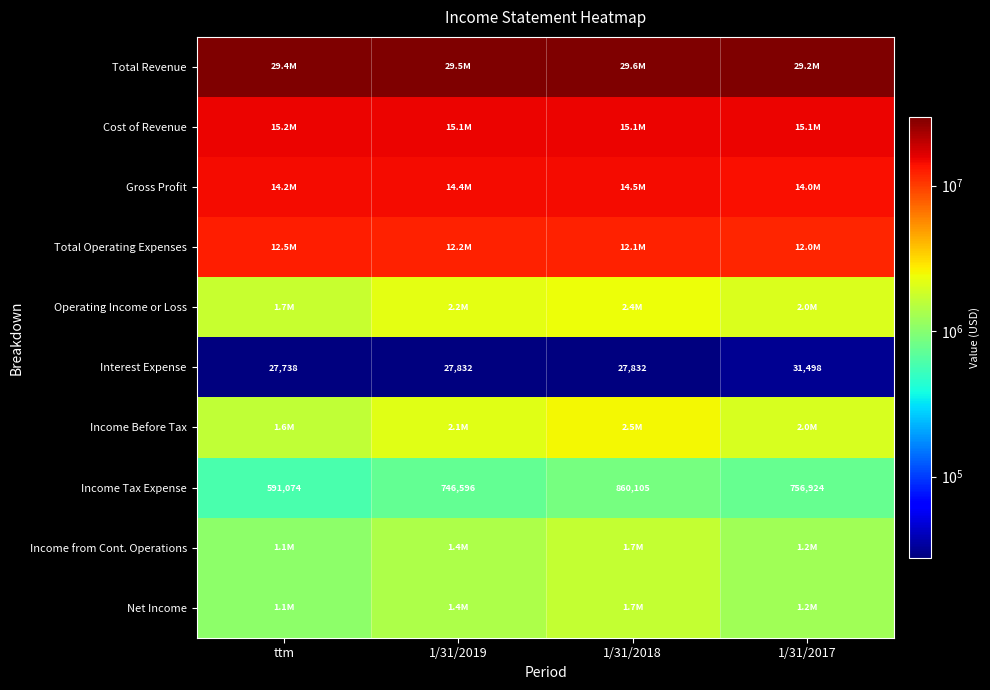

At which label does Income Tax Expense first exceed 756924?

1/31/2018